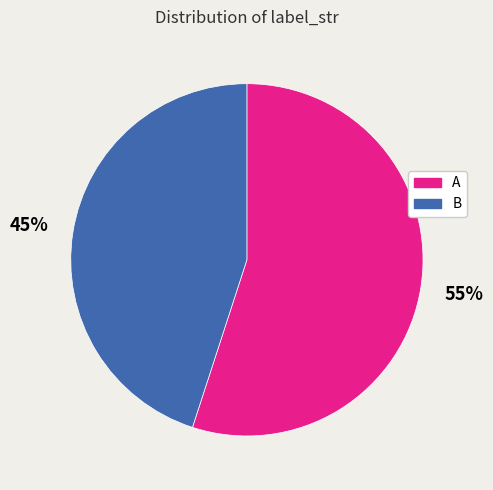

Is A the majority of the pie?

Yes